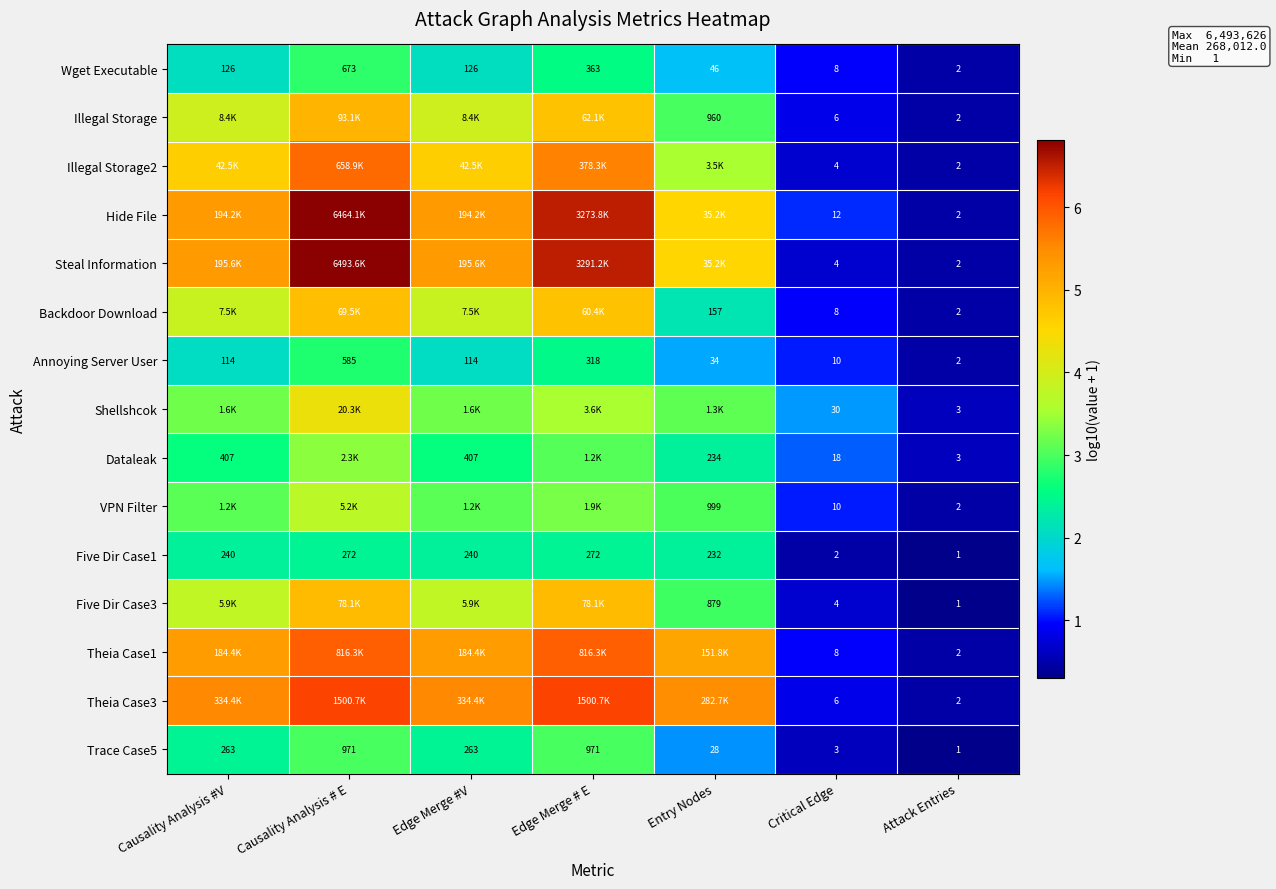

Is the value of Wget Executable at Critical Edge greater than the value of Five Dir Case1 at Causality Analysis #V?

No